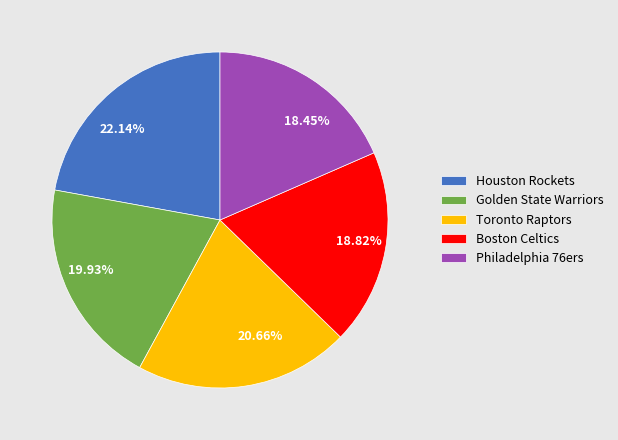

Which category has the biggest portion of the pie?

Houston Rockets